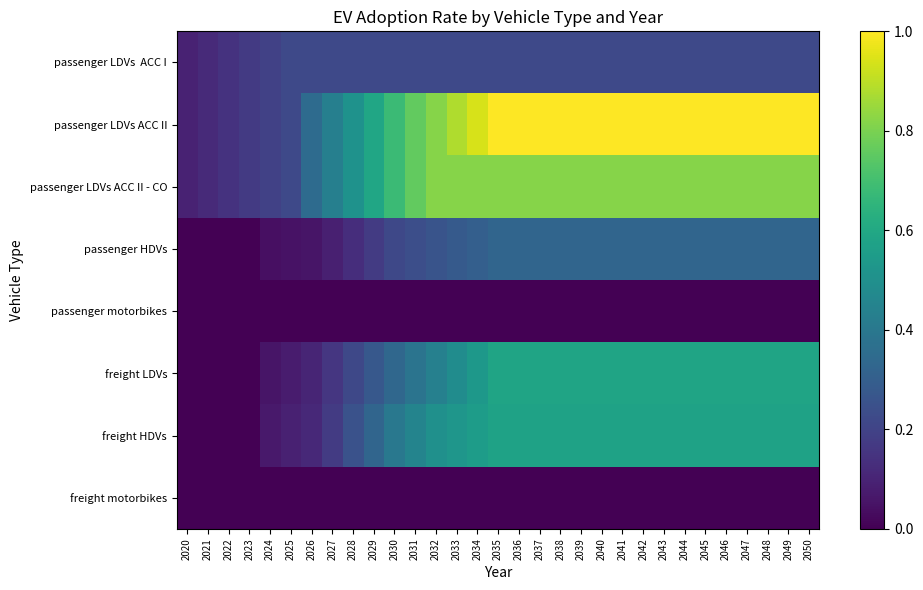

At 2038, list the series in order from largest to smallest.

passenger LDVs ACC II, passenger LDVs ACC II - CO, freight LDVs, freight HDVs, passenger HDVs, passenger LDVs ACC I, passenger motorbikes, freight motorbikes